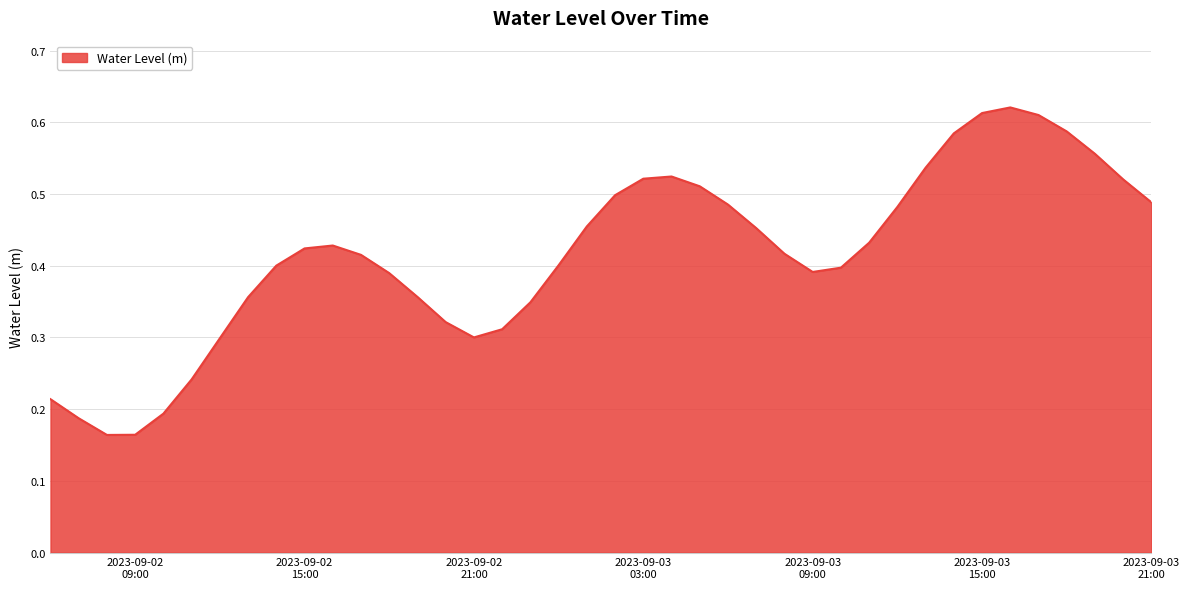

How many lines are shown in the chart?

1